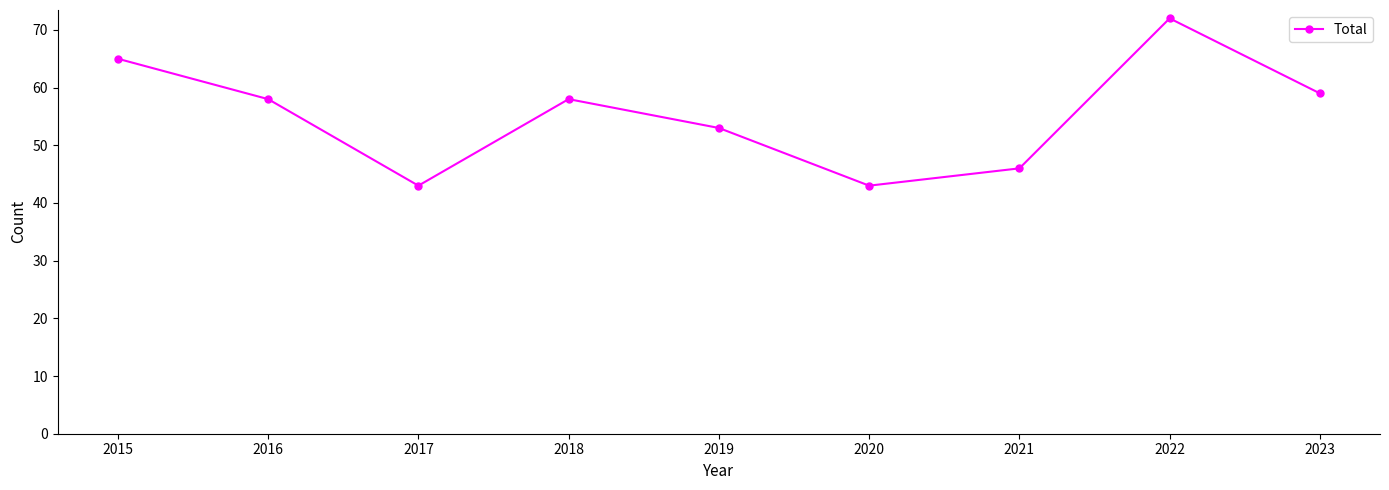

What is the greatest value displayed?

72